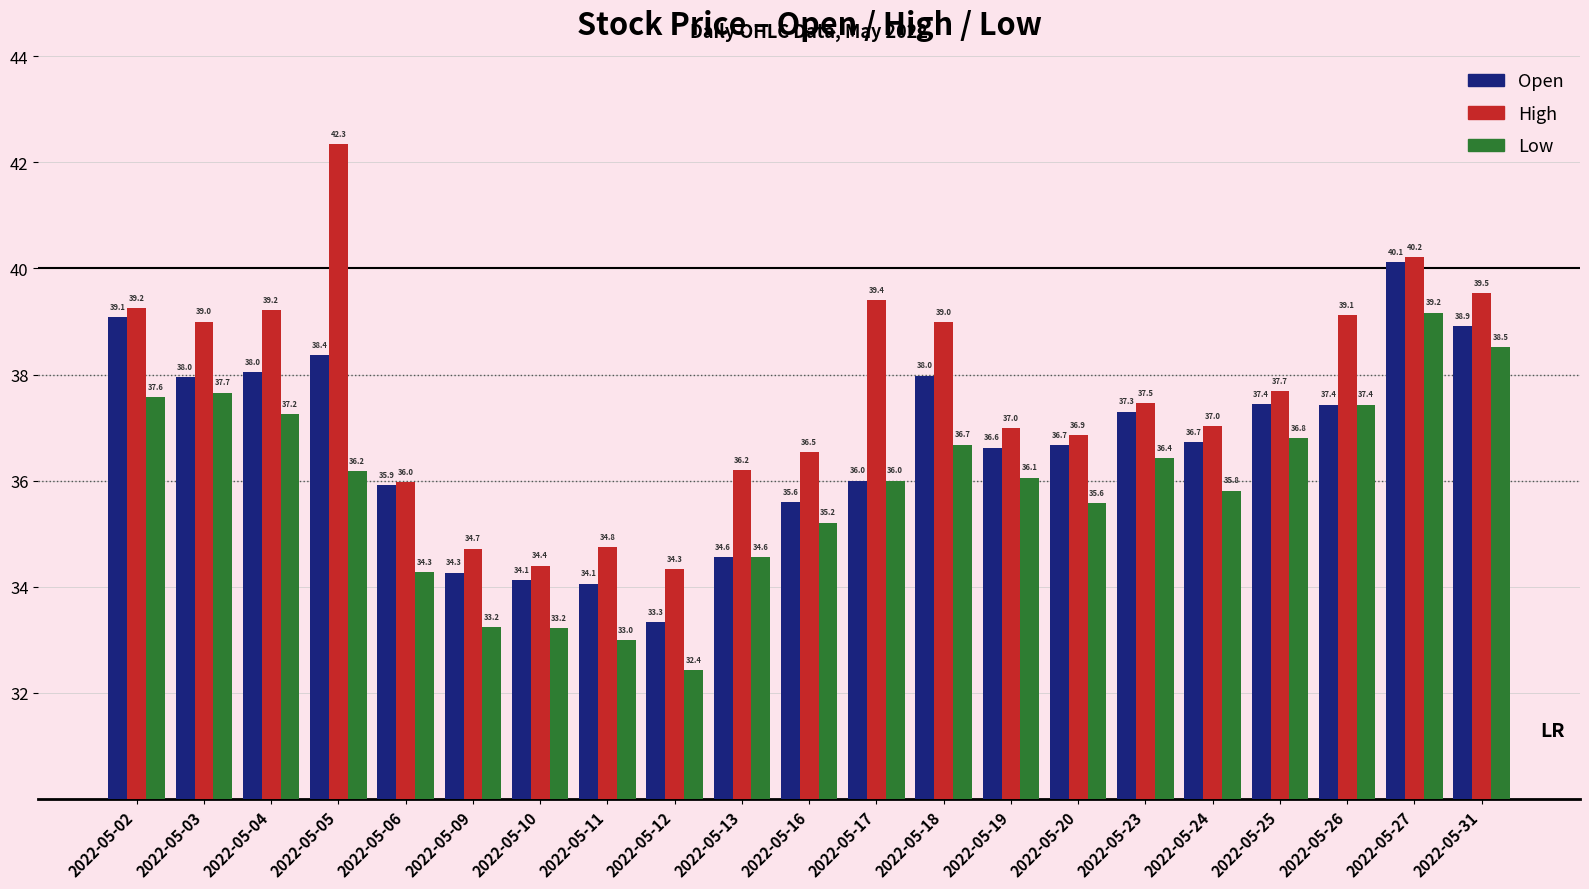

Which series has the largest range (max minus min)?

High